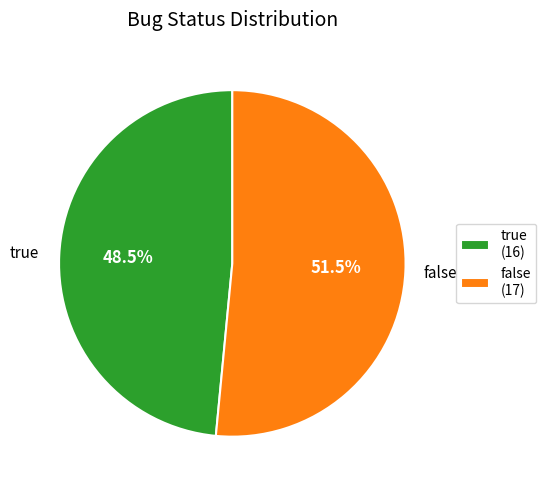

To the nearest percent, what is the difference between the false and true slice percentages?

3%